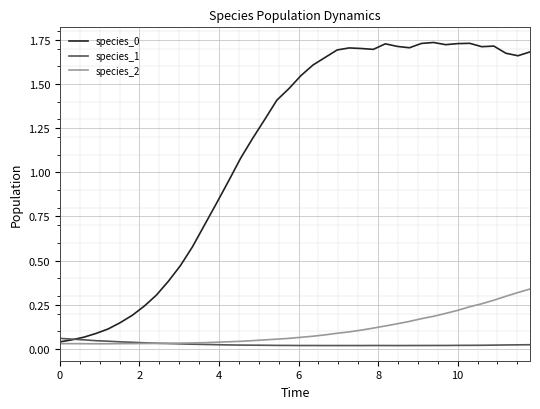

How many intersections are there between species_1 and species_0?

1